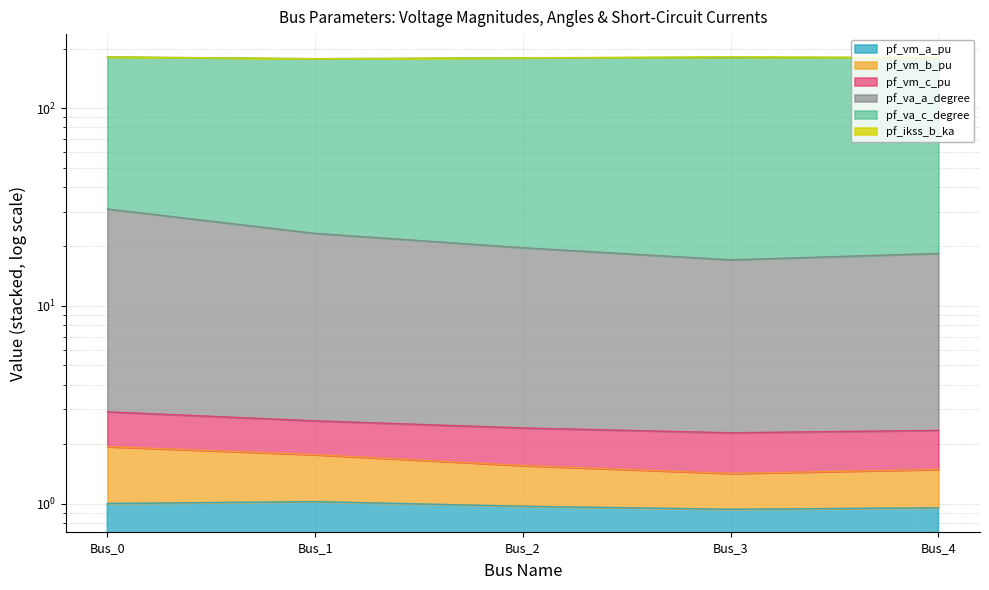

List the labels in order of pf_vm_b_pu value, largest first.

Bus_0, Bus_1, Bus_2, Bus_4, Bus_3